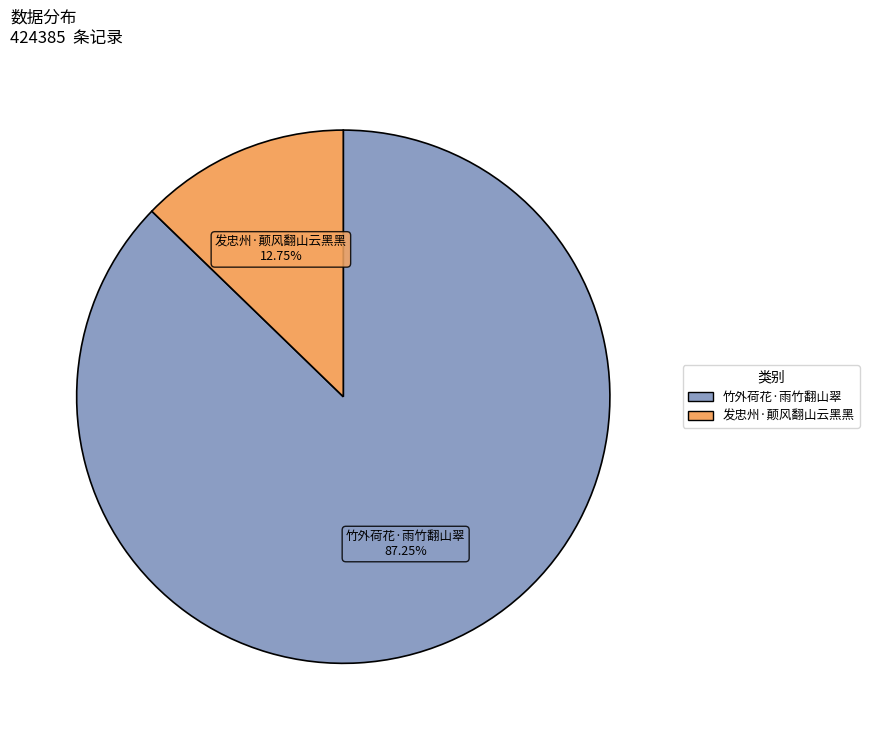

To the nearest percent, what is the combined percentage of 发忠州·颠风翻山云黑黑 and 竹外荷花·雨竹翻山翠?

100%